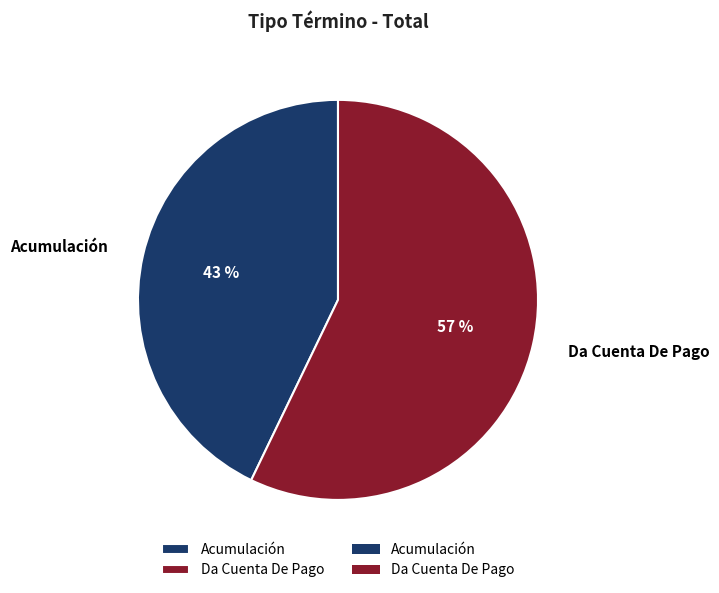

How many segments does this pie chart have?

2